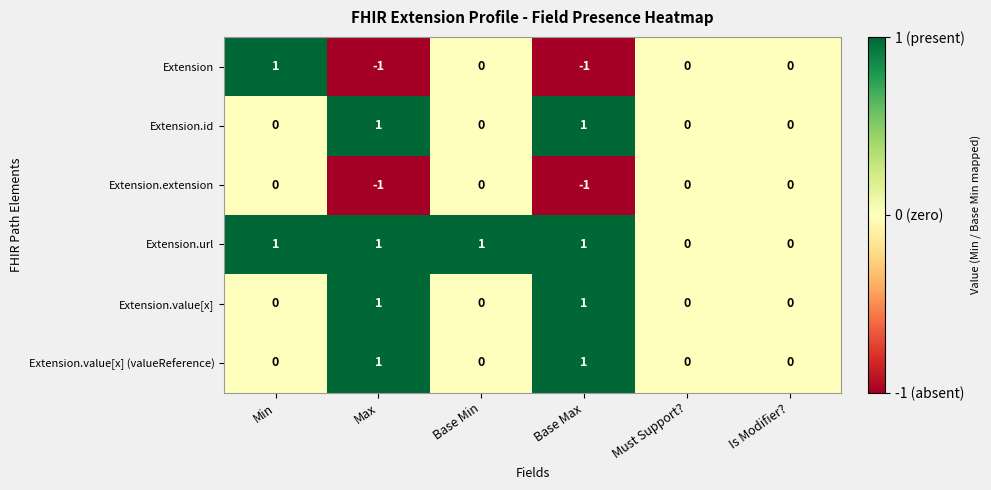

How many Extension.value[x] (valueReference) values are between 0 and 1?

6